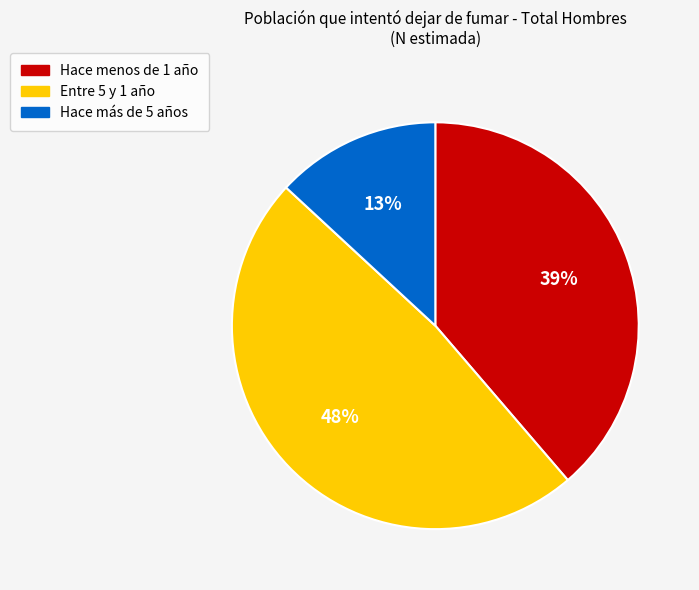

Does Hace menos de 1 año account for over 50% of the chart?

No